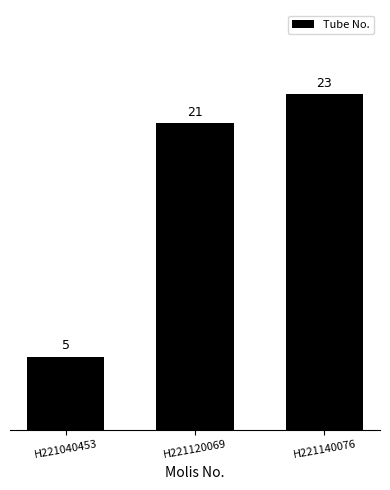

What is the value of the 1st bar from the left?

5